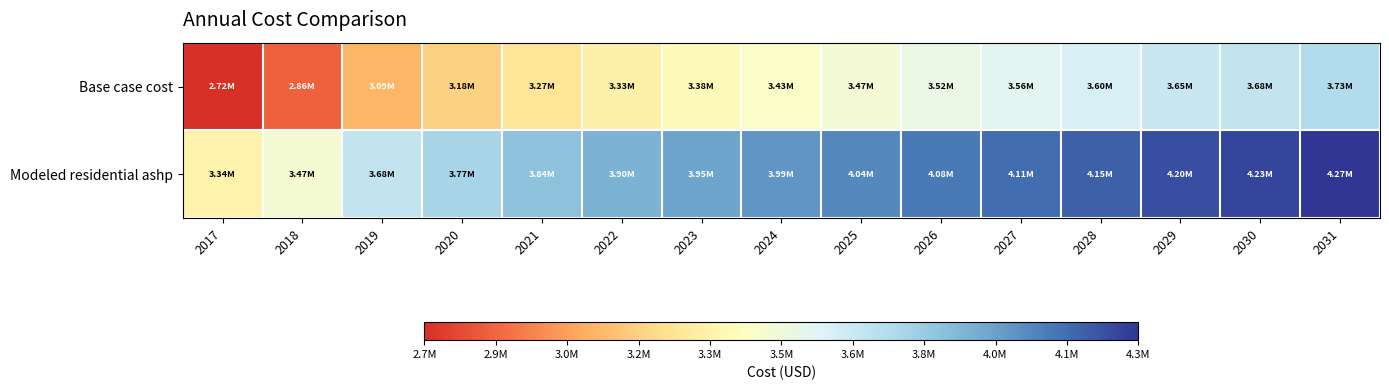

Reading right to left, extract all data points from this chart.

Base case cost: 2031=3725609.5	2030=3678613.2	2029=3652504.1	2028=3599474.2	2027=3557083.2	2026=3520758.4	2025=3474055.1	2024=3426946.9	2023=3379678.0	2022=3327982.9	2021=3266332.4	2020=3184641.1	2019=3087900.8	2018=2859790.3	2017=2716214.3
Modeled residential ashp: 2031=4269727.5	2030=4226496.3	2029=4202479.0	2028=4152795.9	2027=4112915.0	2026=4079518.6	2025=4036580.5	2024=3992400.7	2023=3947223.7	2022=3898875.3	2021=3841408.3	2020=3765573.9	2019=3676782.3	2018=3466660.9	2017=3335635.4